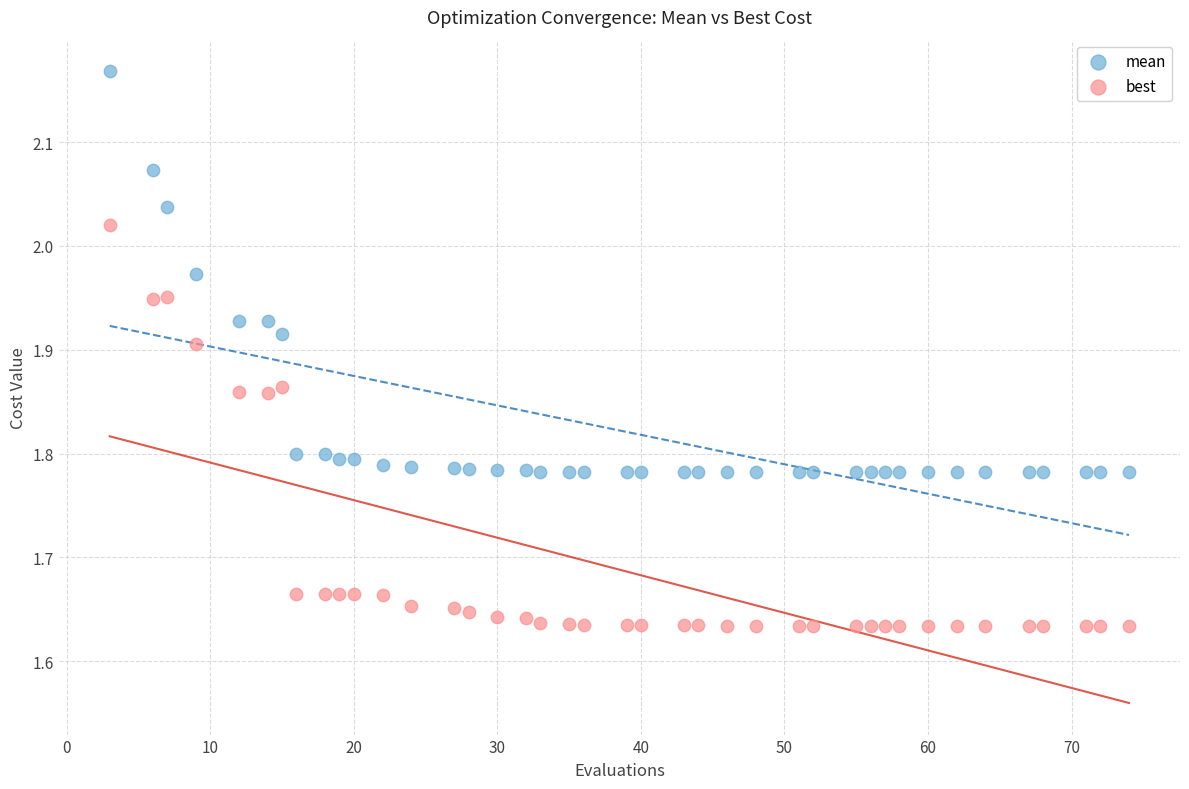

Which series has the largest Y range (max minus min)?

mean